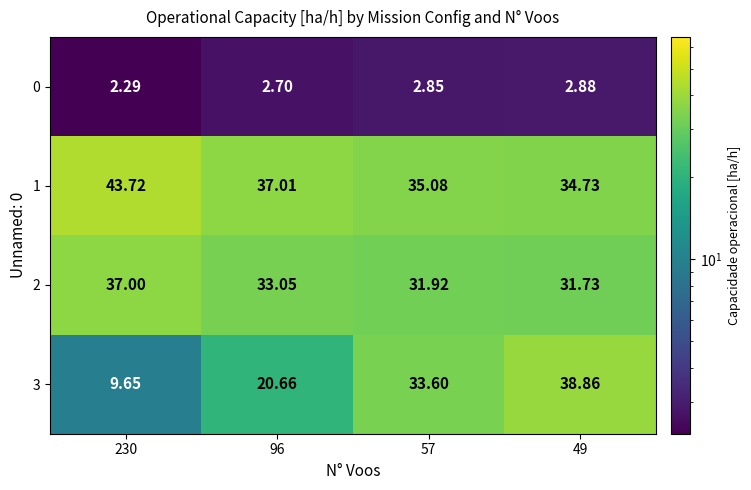

How many data points in 2 are less than 33?

2